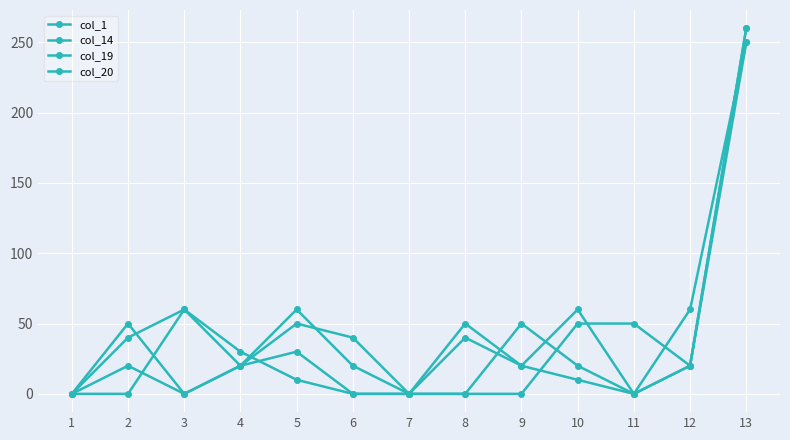

Rank the categories by col_1 value from highest to lowest.

13, 3, 10, 8, 5, 4, 9, 12, 1, 2, 6, 7, 11